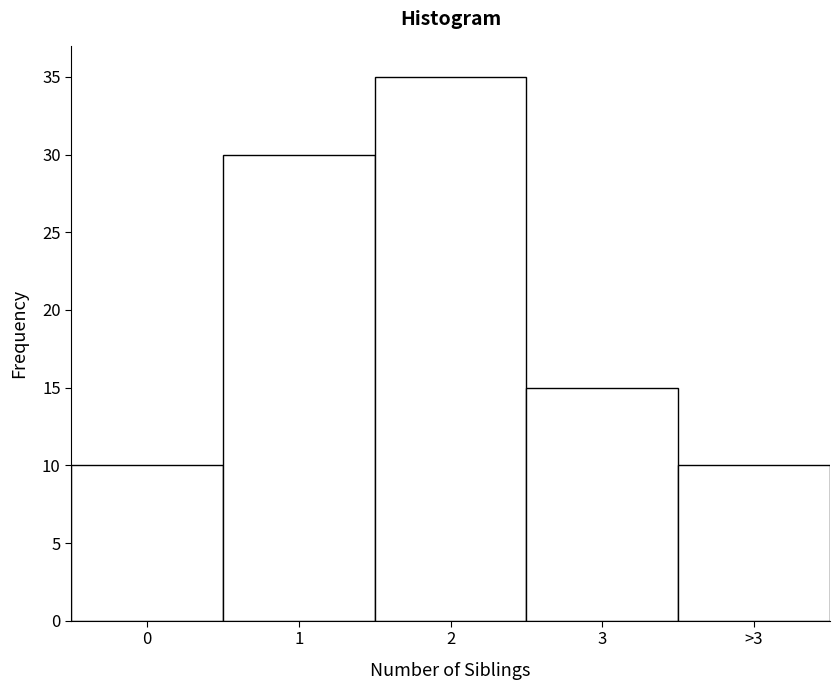

Reading left to right, extract all data points from this chart.

10	30	35	15	10